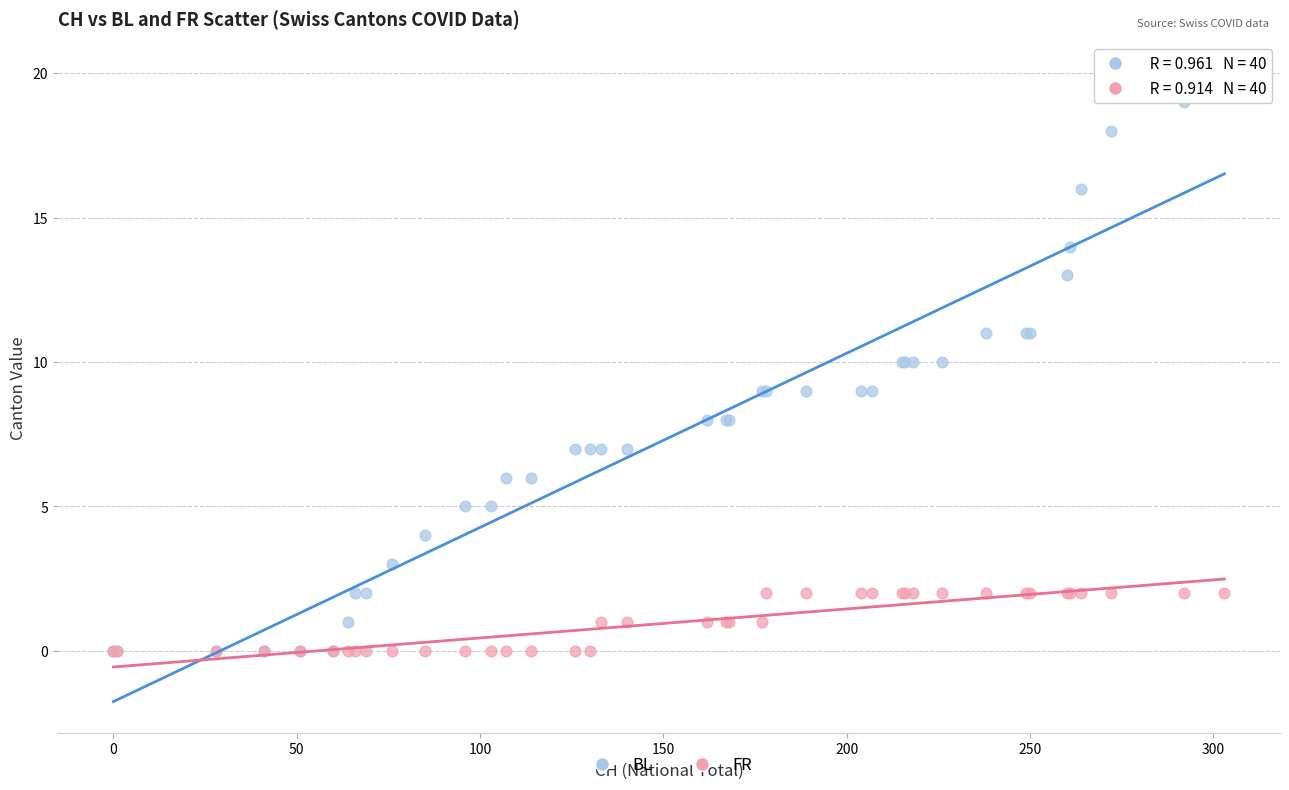

Which series contains the highest Y value?

BL